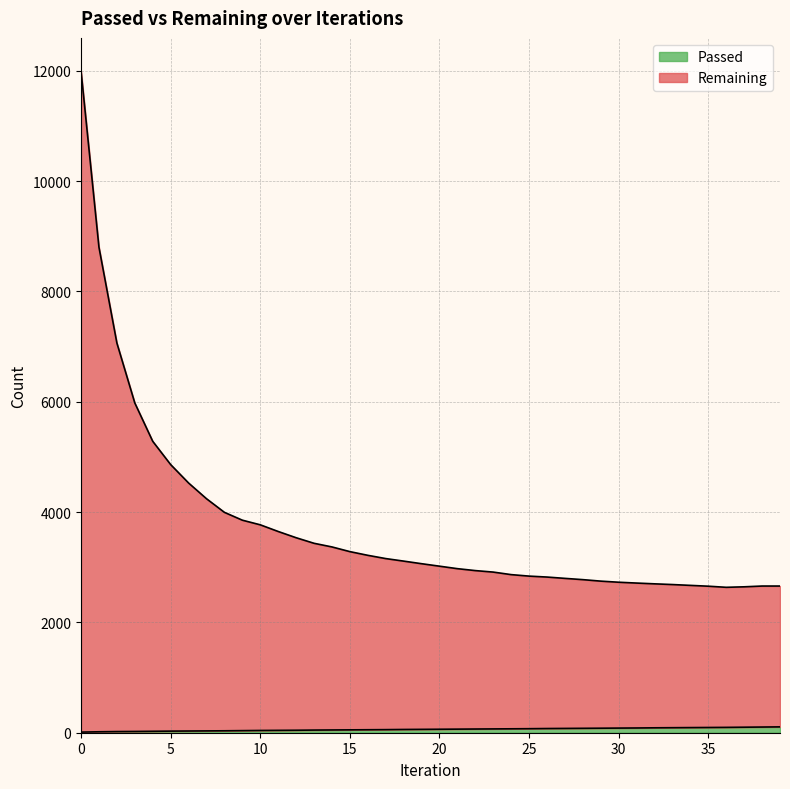

Rank the categories by Remaining value from highest to lowest.

0, 1, 2, 3, 4, 5, 6, 7, 8, 9, 10, 11, 12, 13, 14, 15, 16, 17, 18, 19, 20, 21, 22, 23, 24, 25, 26, 27, 28, 29, 30, 31, 32, 33, 34, 38, 39, 35, 37, 36